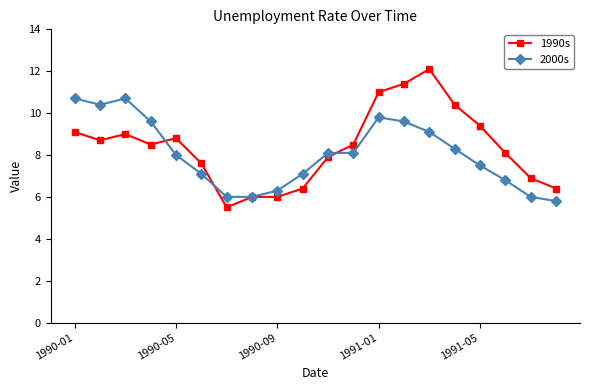

Is this an area chart (filled region under the line)?

No